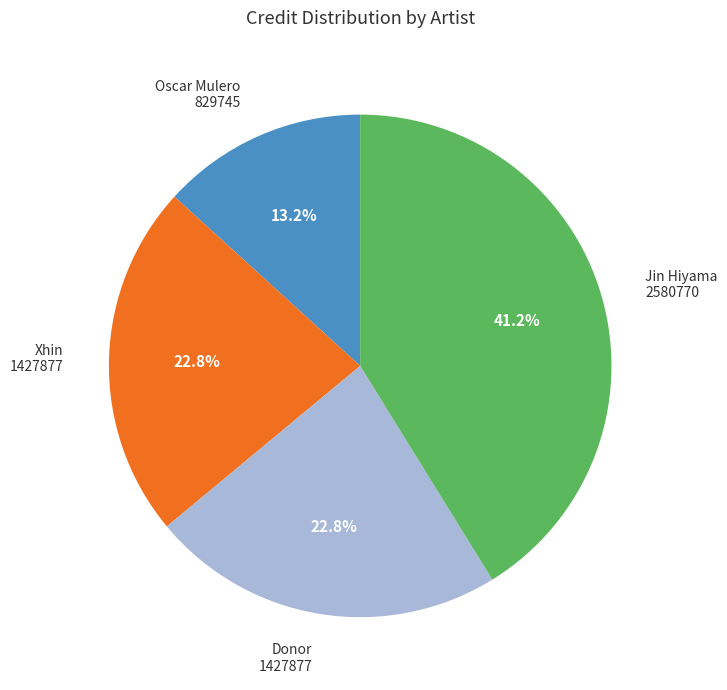

Combined, do Jin Hiyama and Donor account for over 50%?

Yes